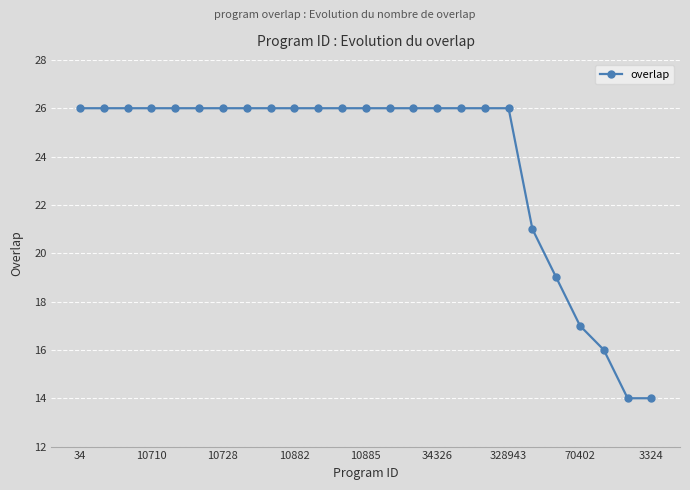

What is the difference between the maximum and minimum values?

12